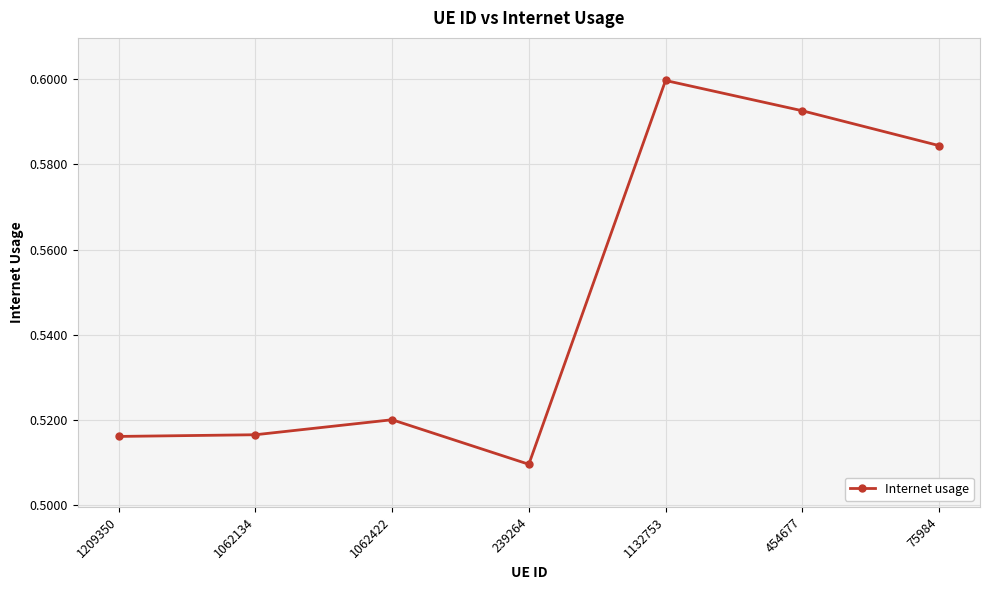

What is the difference between the maximum and minimum values?

0.1